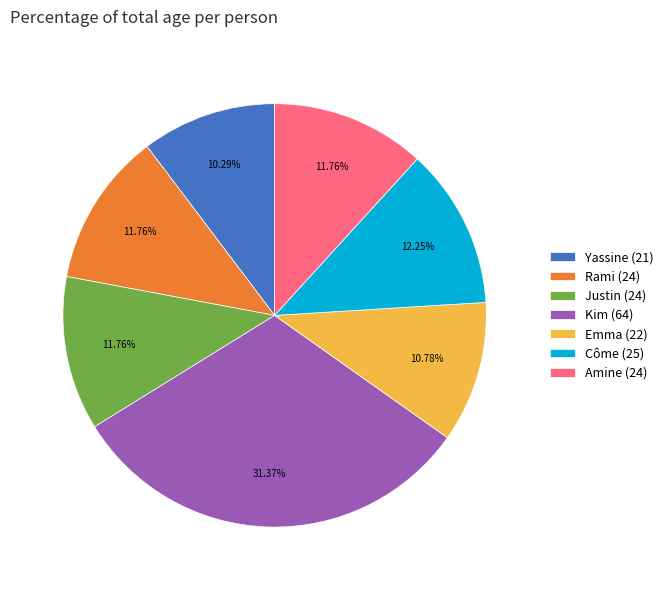

How many segments does this pie chart have?

7